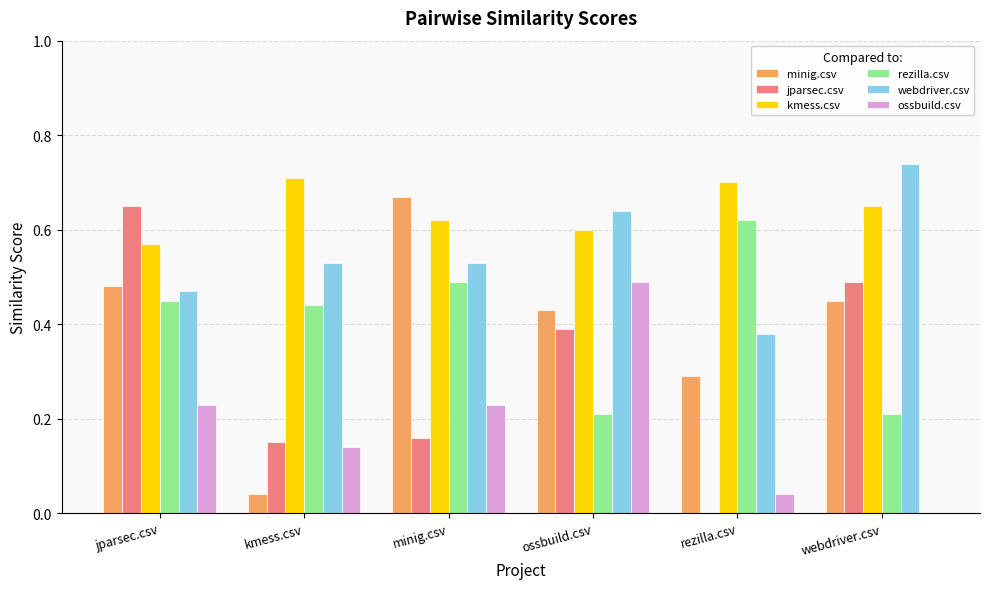

Which category has the highest value in the ossbuild.csv series?

ossbuild.csv